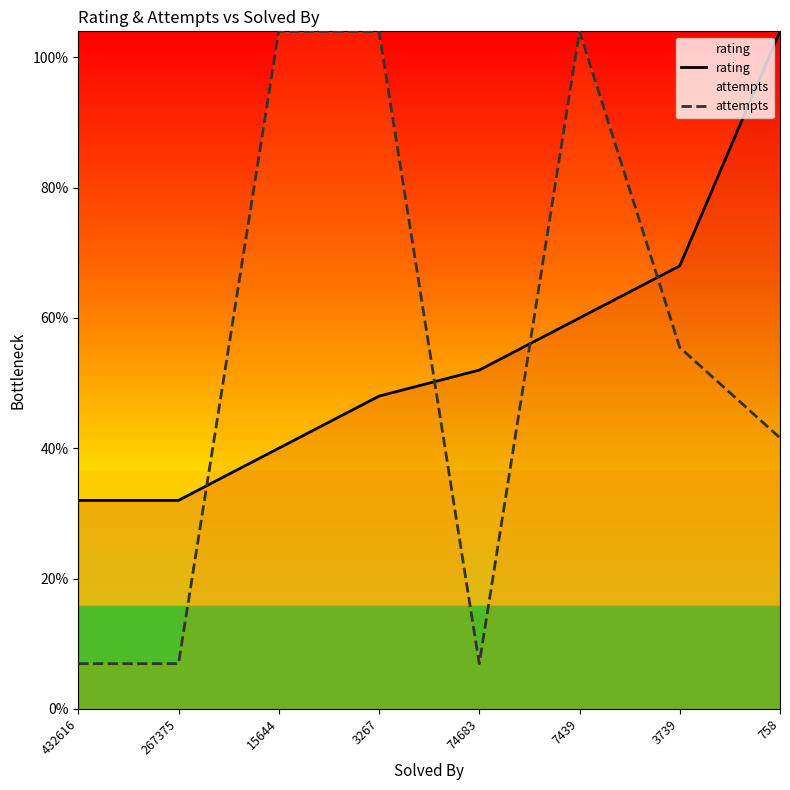

In attempts, how many points are higher than both neighbors (excluding endpoints)?

1